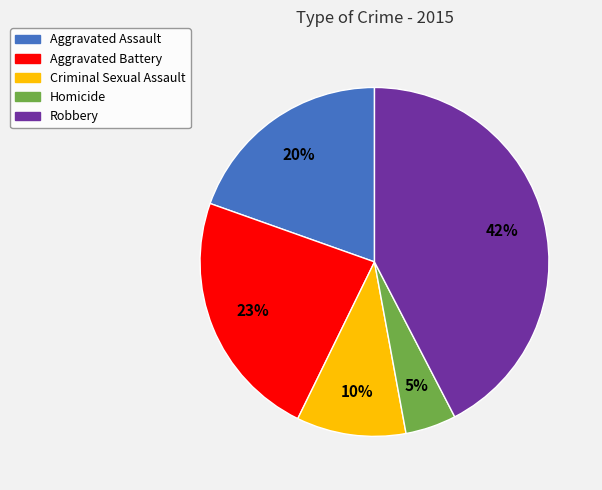

To the nearest percent, what is the difference between the Robbery and Aggravated Battery slice percentages?

19%